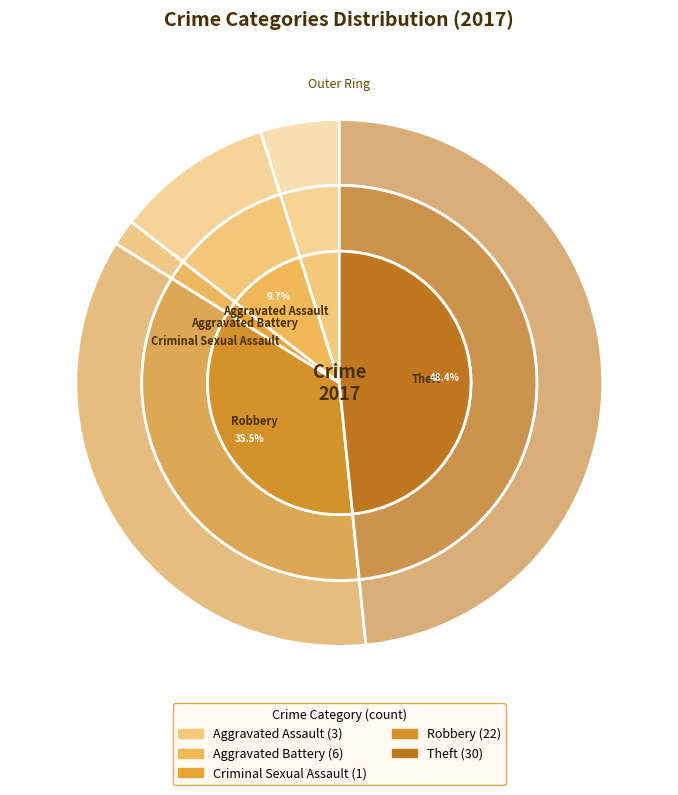

To the nearest percent, what portion does Aggravated Battery represent?

10%